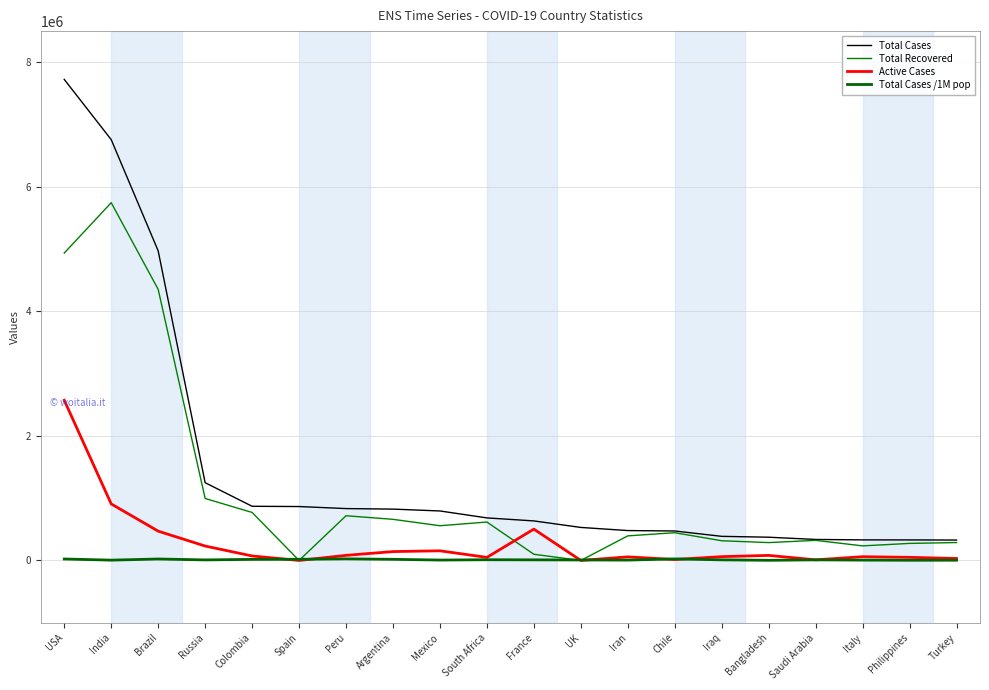

List the series in order of their overall mean, highest first.

Total Cases, Total Recovered, Active Cases, Total Cases /1M pop